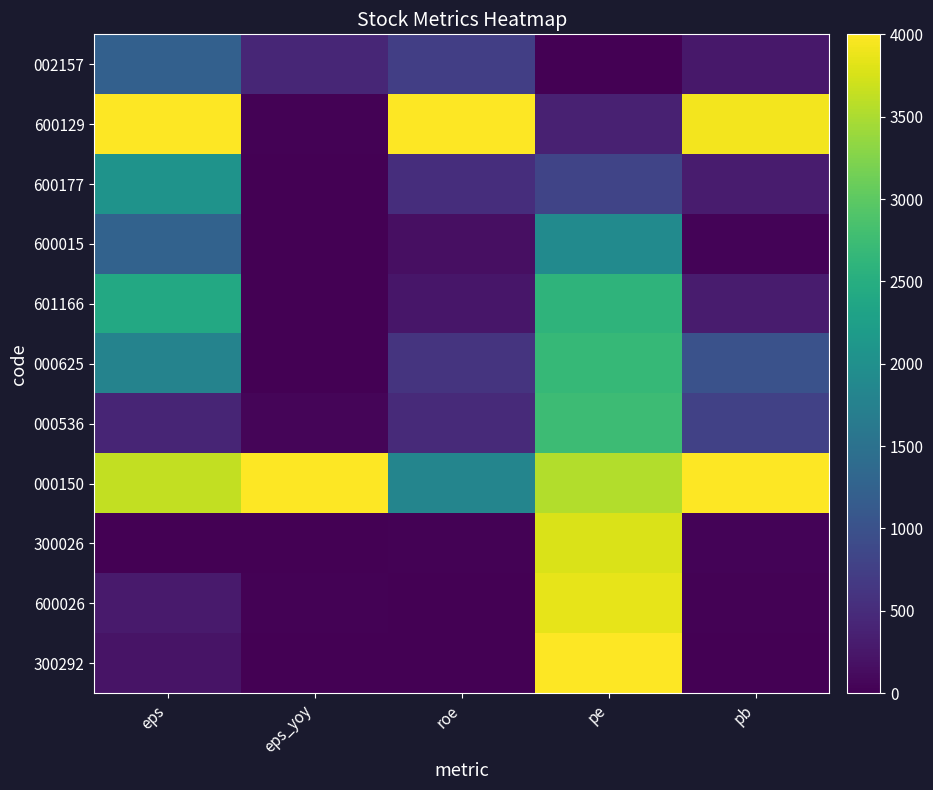

Rank the series by their maximum value, from lowest to highest.

002157, 600015, 600177, 601166, 000625, 000536, 300026, 600026, 600129, 000150, 300292